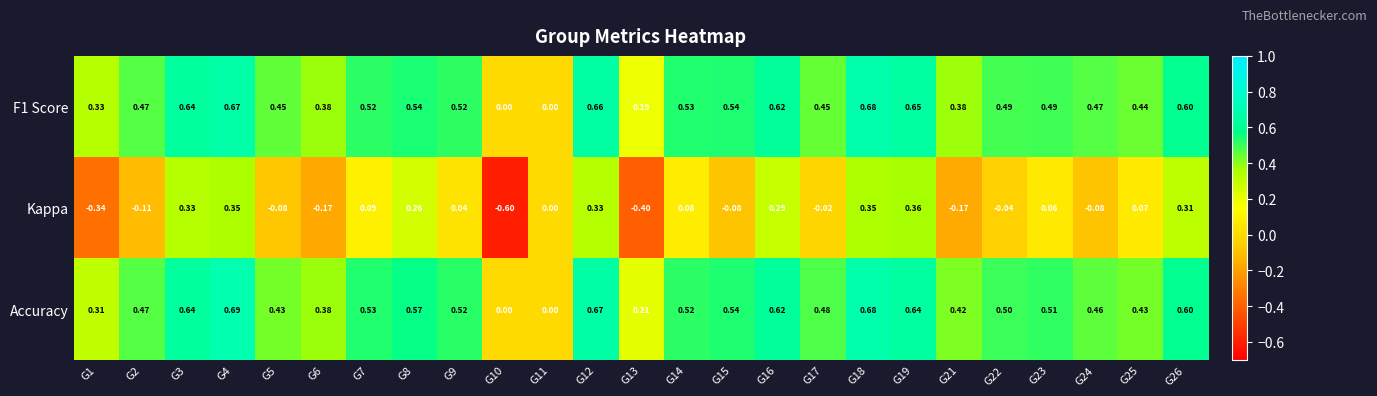

How many categories are shown in the chart?

25